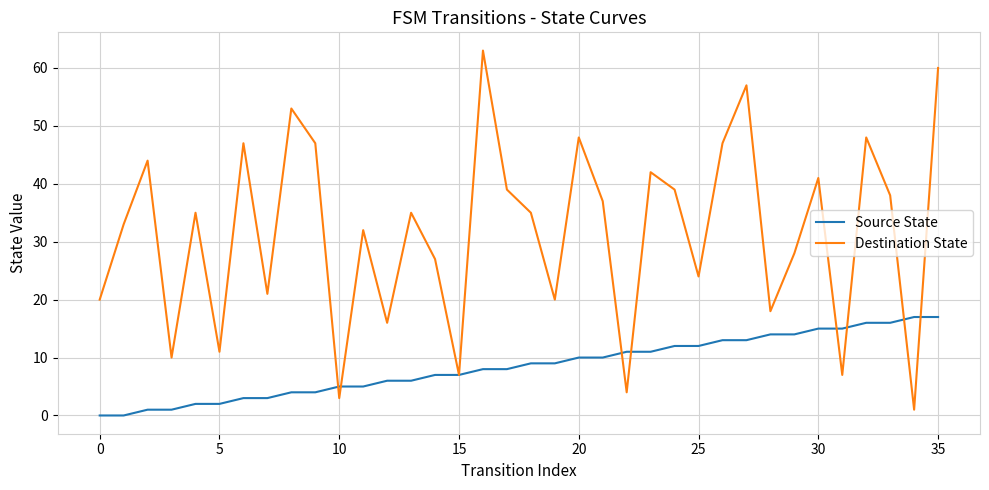

Which series has the largest total across all categories?

Destination State